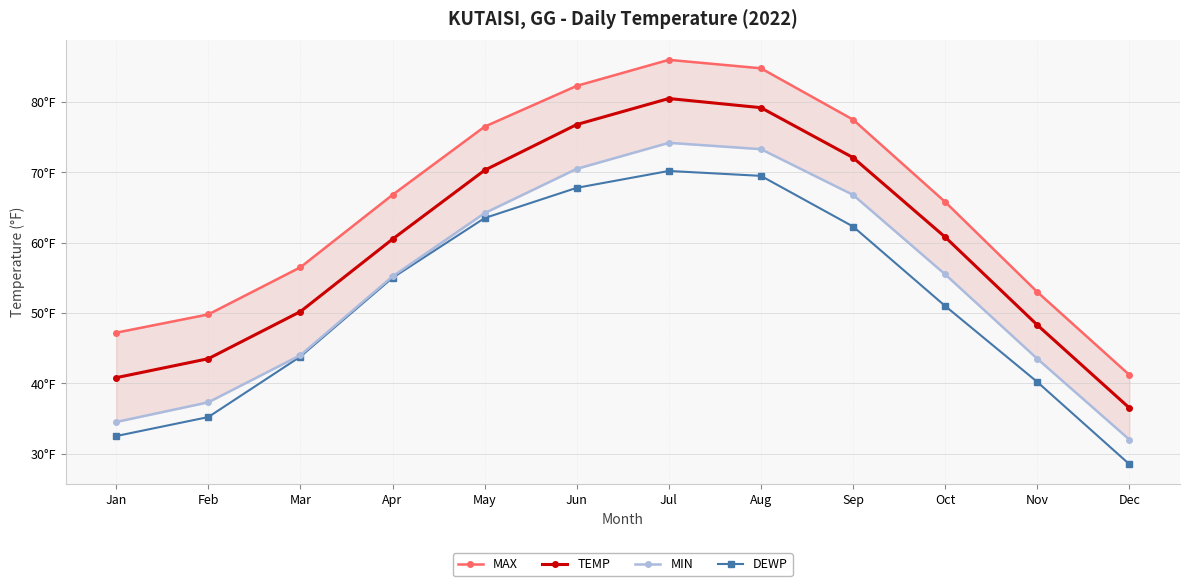

What is the value of the DEWP point at the 6th from the left?

67.8